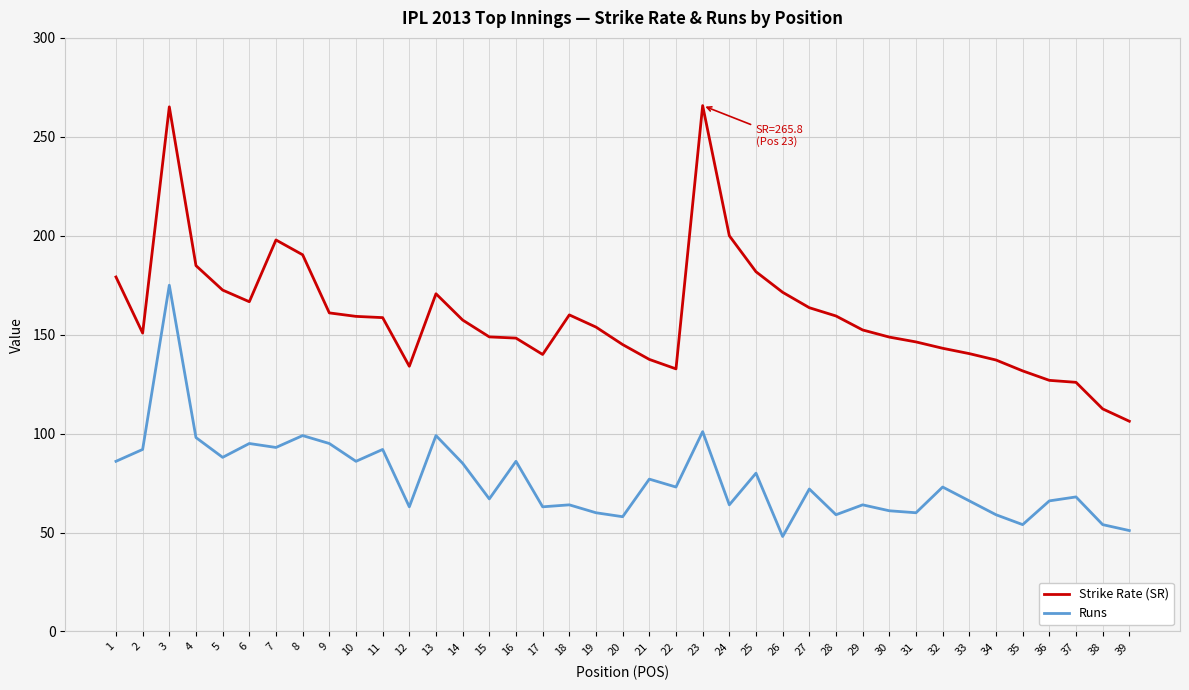

At which label does Runs reach its peak?

3